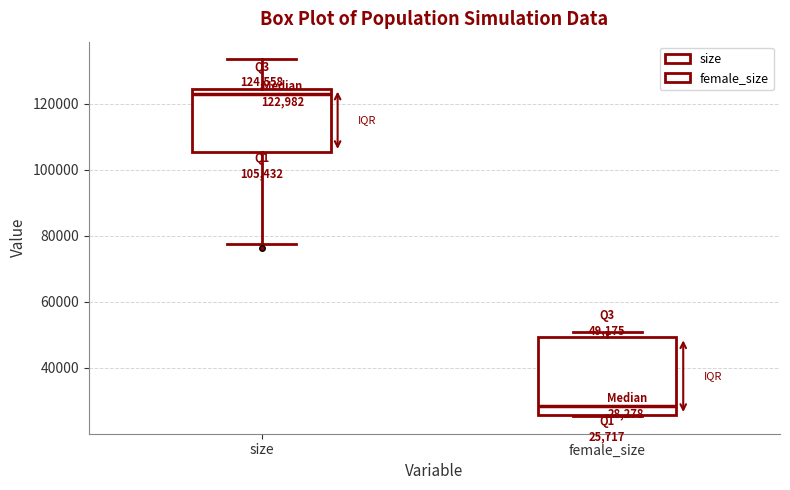

Comparing the boxes themselves (not the whiskers), which one is the tallest?

female_size